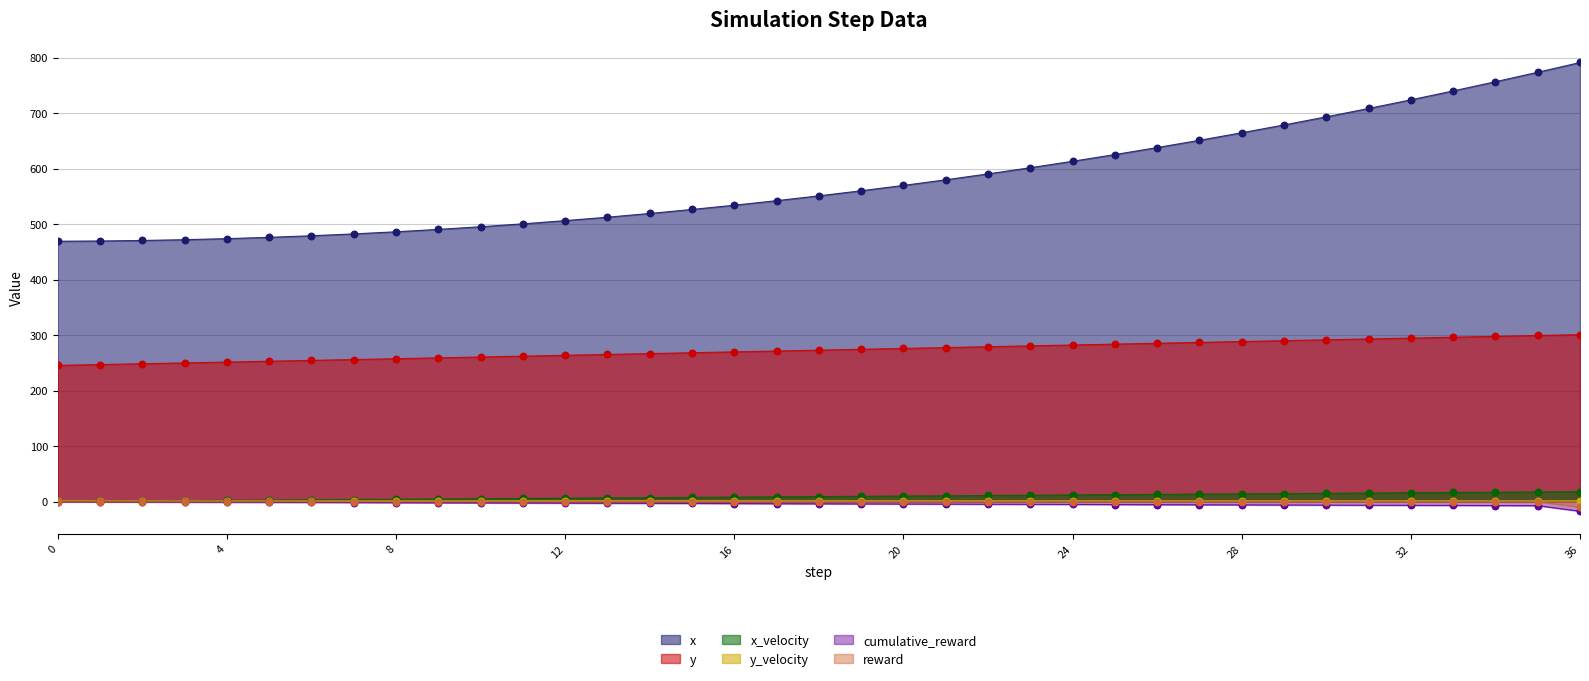

Which series has the largest total across all categories?

x